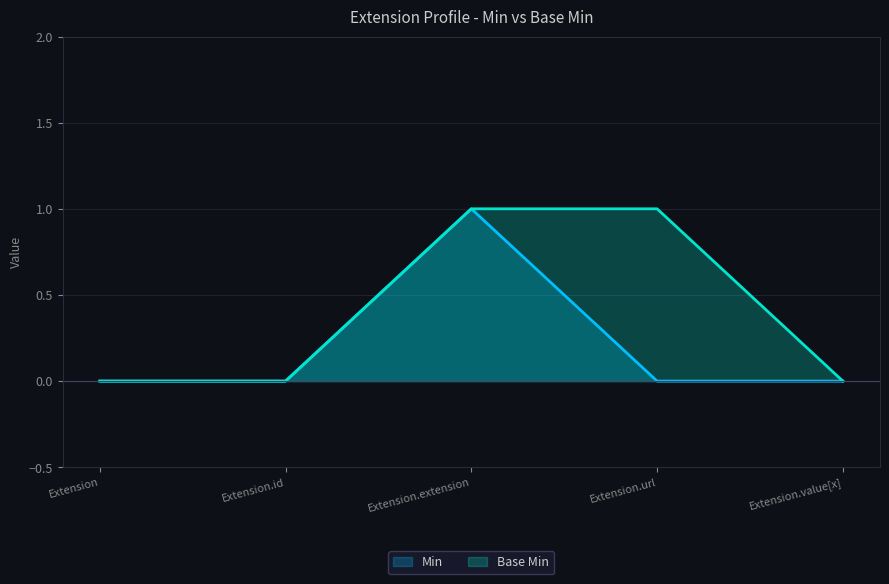

Is it true that Min equals 0 at Extension?

True